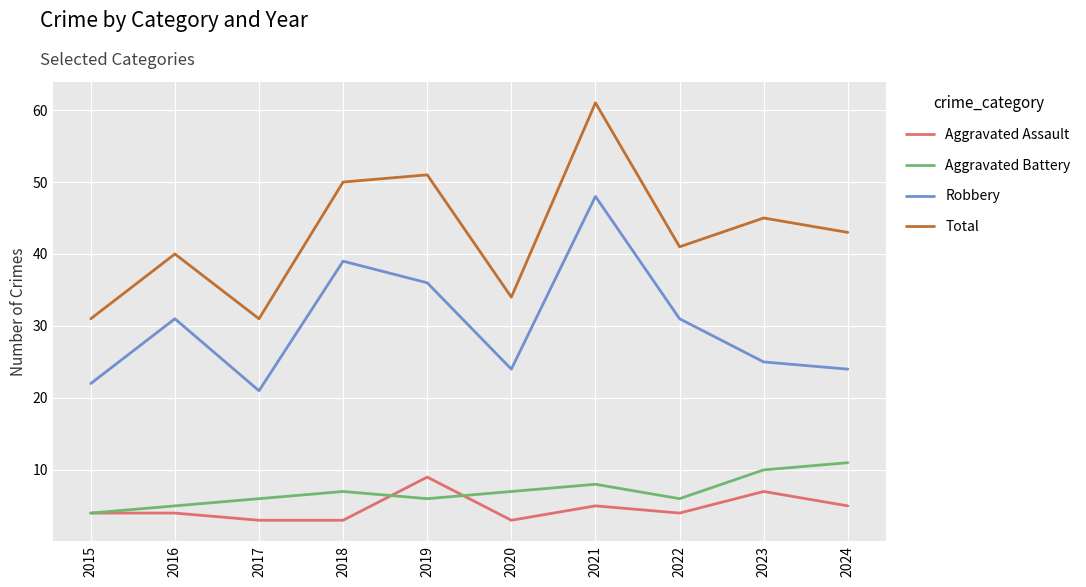

What is the maximum value for Aggravated Battery?

11